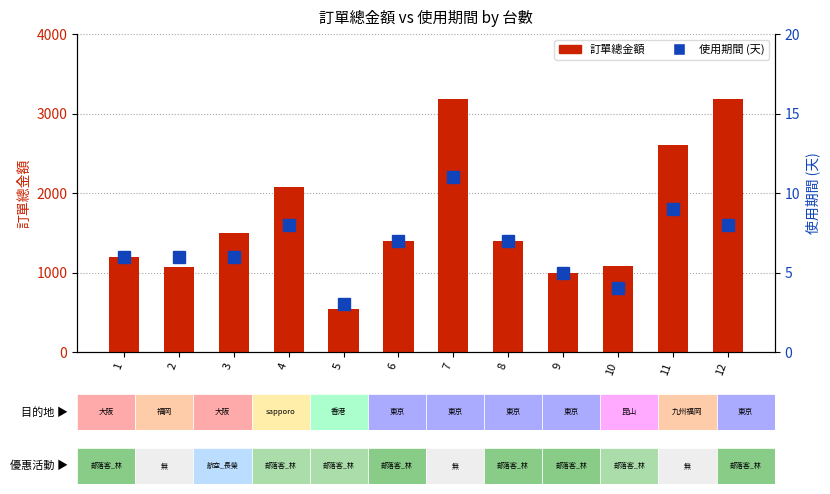

What is the sum of the 使用期間 values at 7 and 8?

18